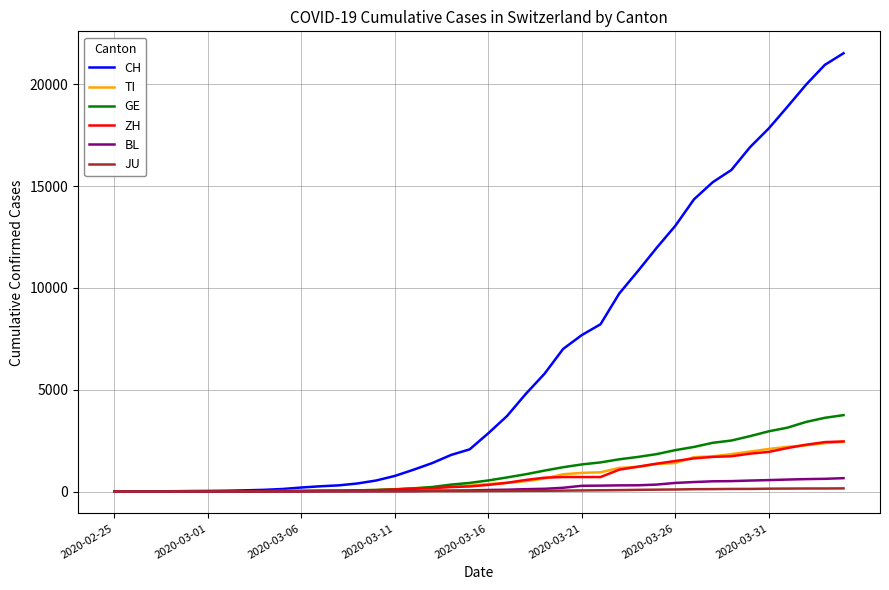

What is the difference between the maximum and minimum values in the TI series?

2442